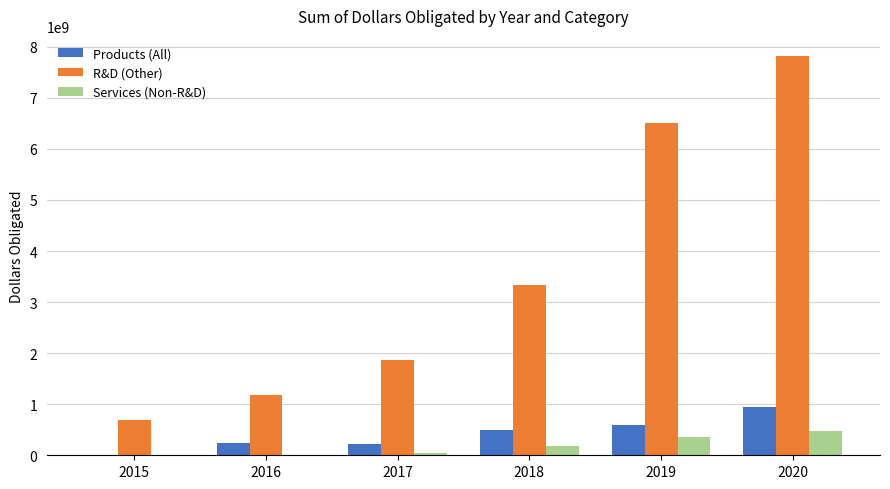

Is it true that R&D (Other) equals 10698065958.0 at 2019?

False